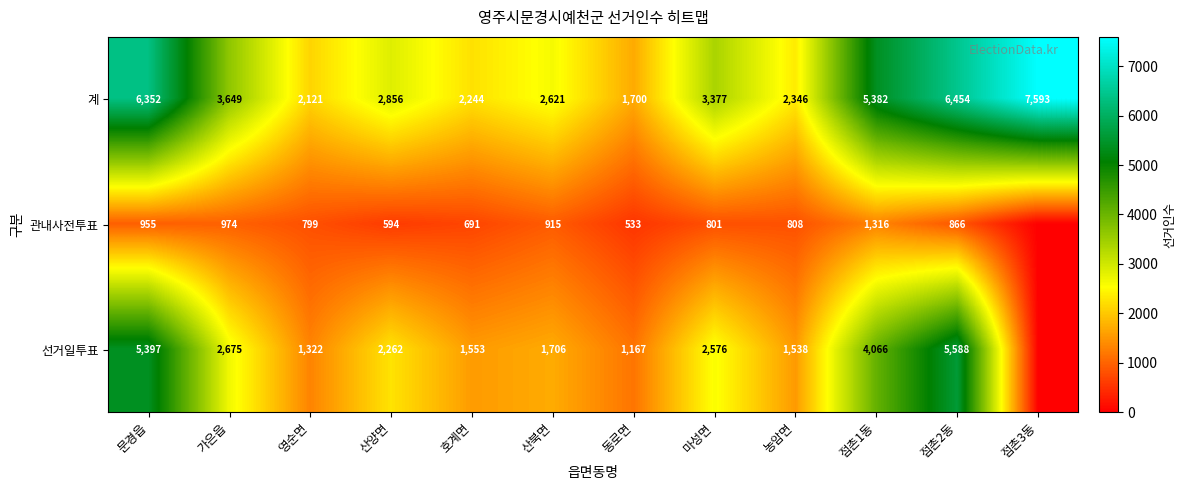

List the labels in order of 계 value, smallest first.

동로면, 영순면, 호계면, 농암면, 산북면, 산양면, 마성면, 가은읍, 점촌1동, 문경읍, 점촌2동, 점촌3동